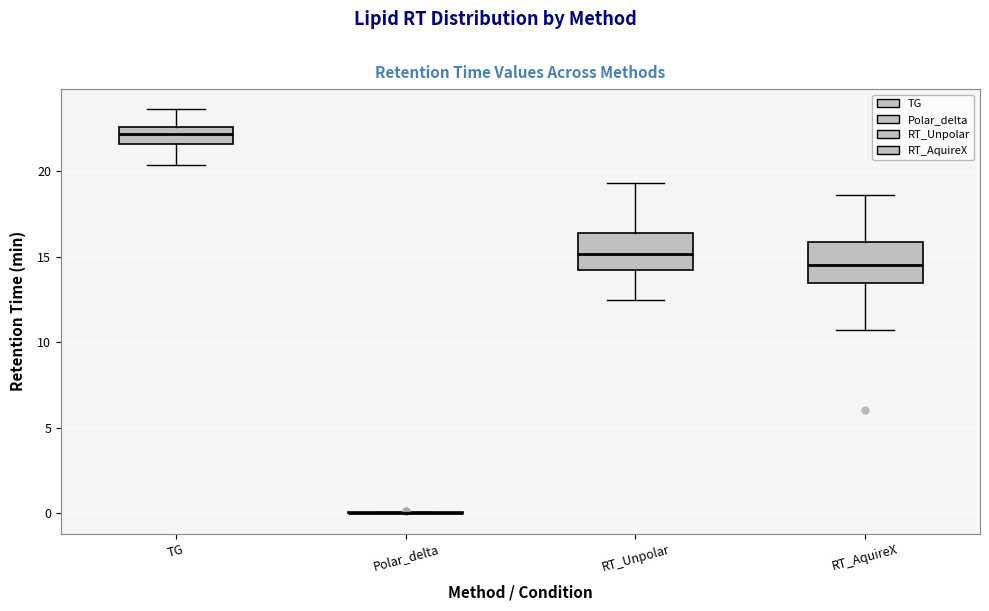

Reading left to right, read every box against the y-axis: the position of its median line, the range the box covers, and the ends of its whiskers. The values are not printed on the chart, so give them approximately, as read against the axis.

TG: median 22.0, box 21.5 to 22.5, whiskers 20.5 to 23.5
Polar_delta: box collapsed to a line at 0.0, whiskers 0.0 to 0.0
RT_Unpolar: median 15.0, box 14.0 to 16.5, whiskers 12.5 to 19.5
RT_AquireX: median 14.5, box 13.5 to 16.0, whiskers 10.5 to 18.5